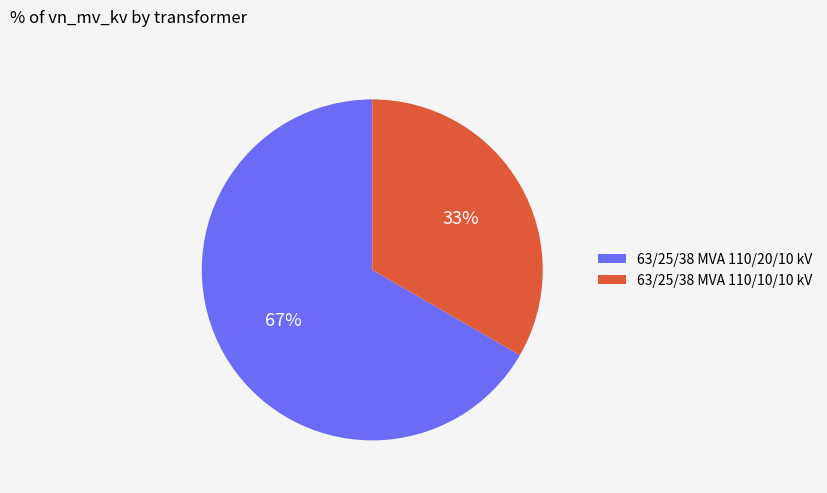

True or false: 63/25/38 MVA 110/20/10 kV accounts for 77% of the total.

False